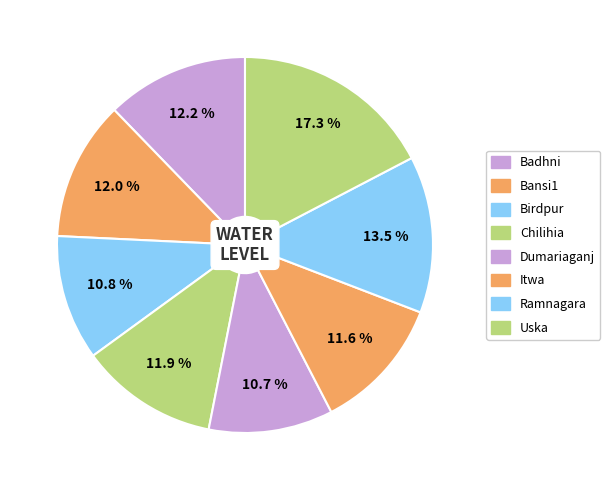

Is the sum of Ramnagara and Chilihia greater than half?

No